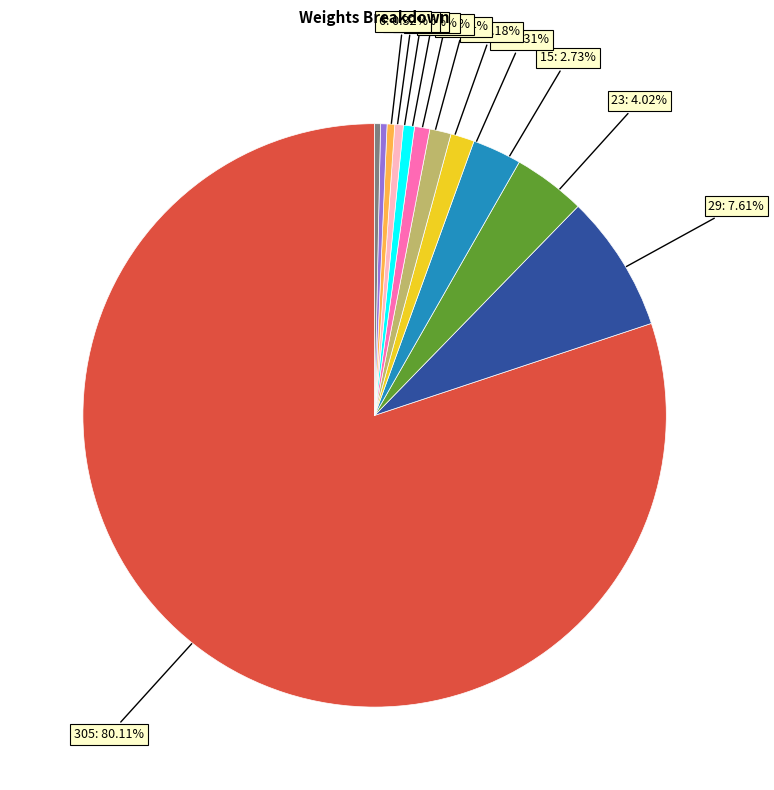

To the nearest percent, what is the average slice percentage?

8%